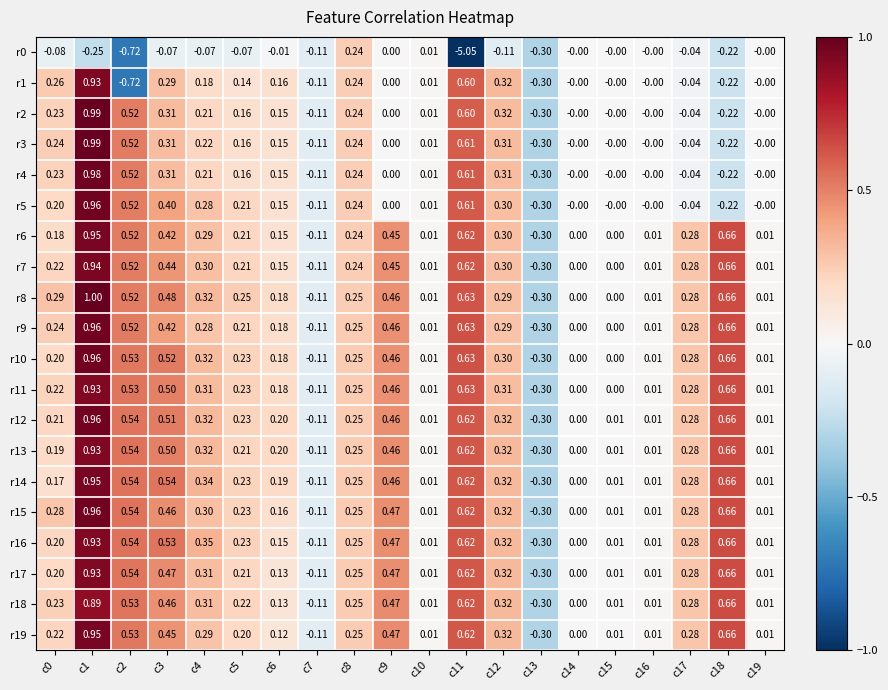

At which category does the chart reach its minimum across all series?

c11